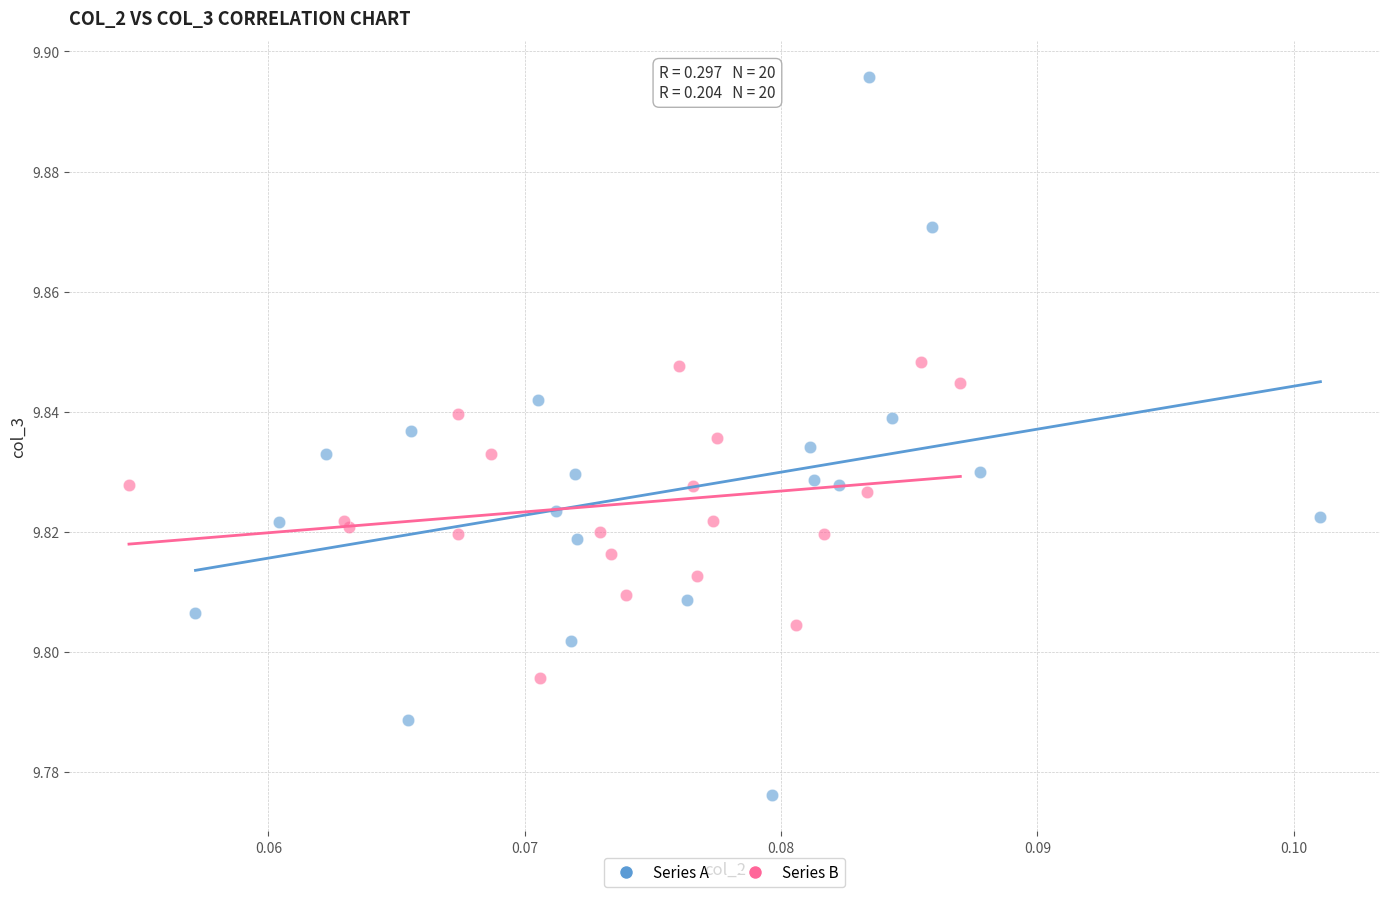

Which series reaches the minimum Y coordinate?

Series A